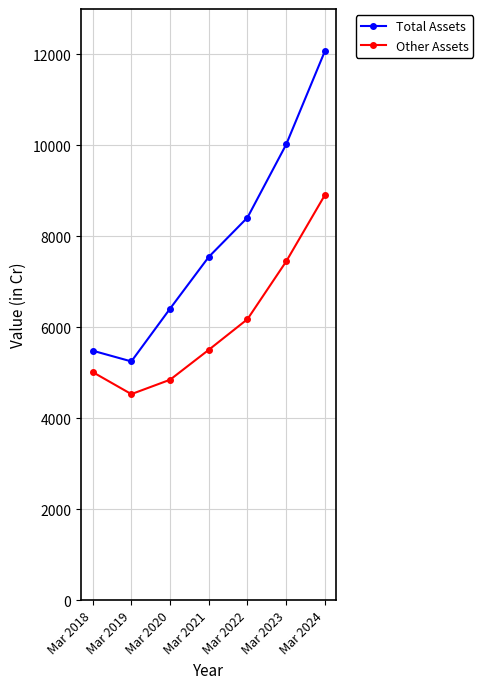

What is the difference between the Other Assets values at Mar 2023 and Mar 2021?

1943